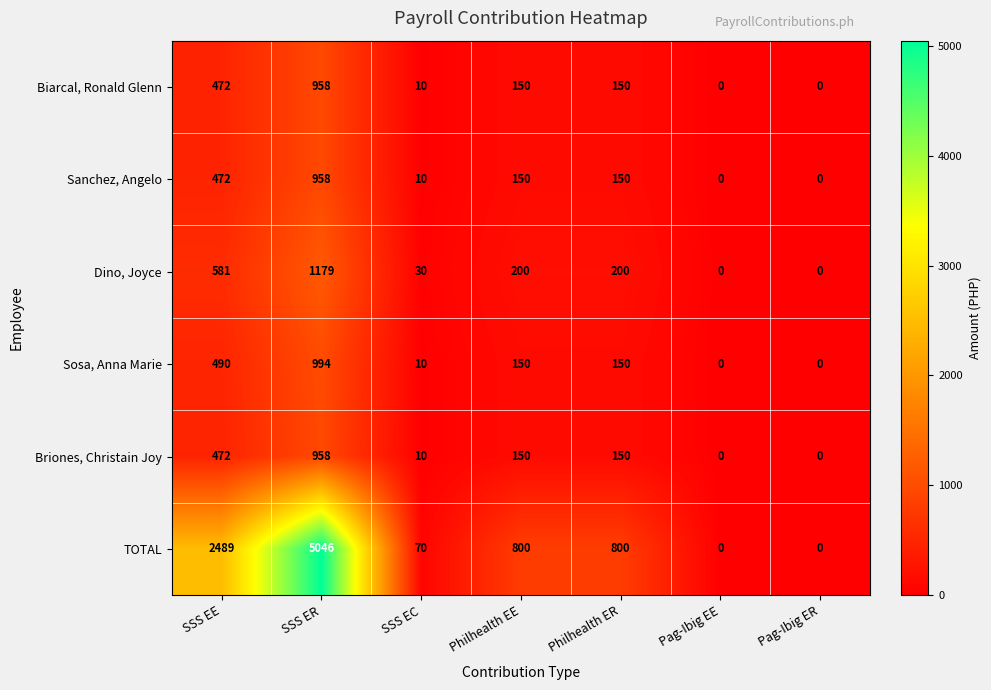

The Sanchez, Angelo series shows 1674 at SSS ER. True or false?

False